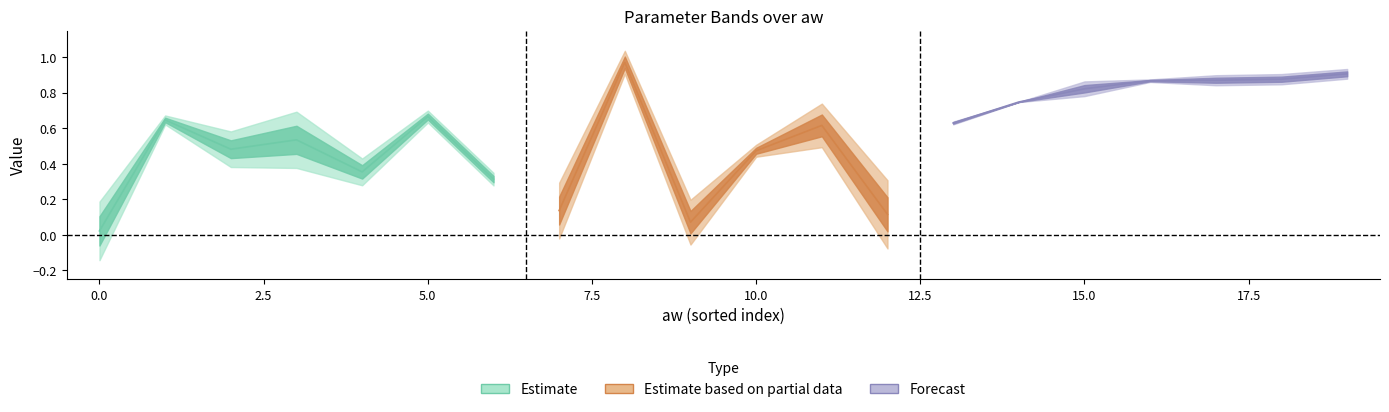

How many data points does each series have?

20